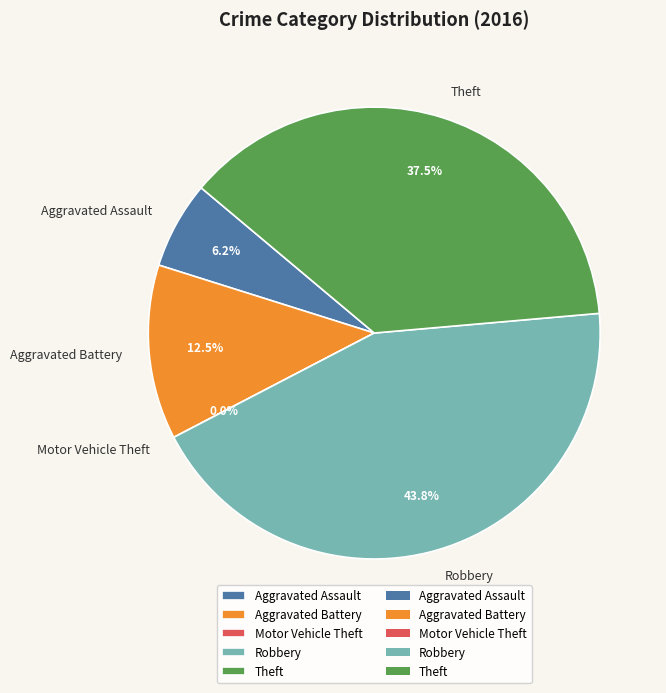

True or false: Aggravated Battery accounts for 12% of the total.

True